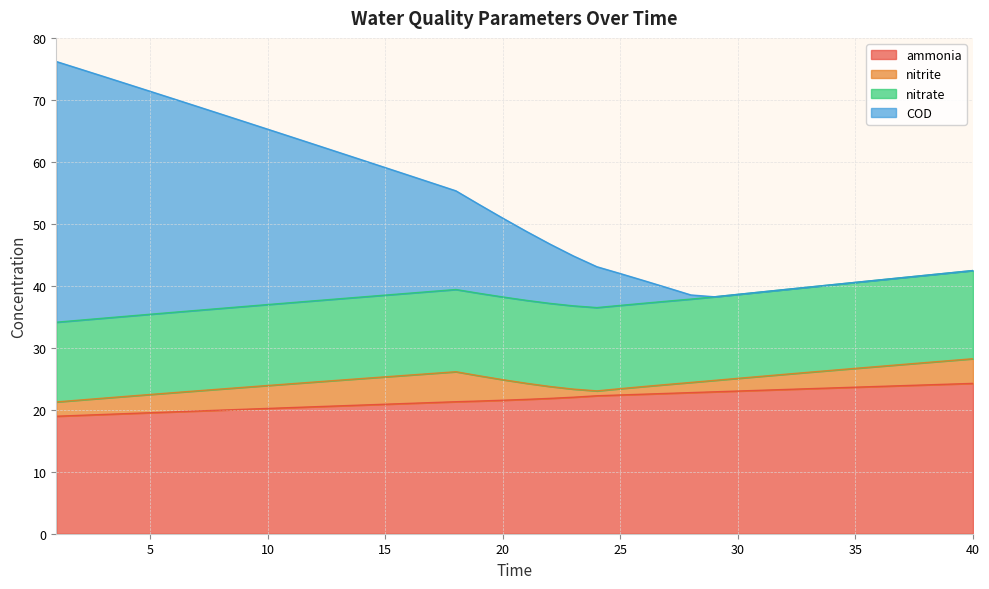

What is the highest value of the ammonia series?

24.3